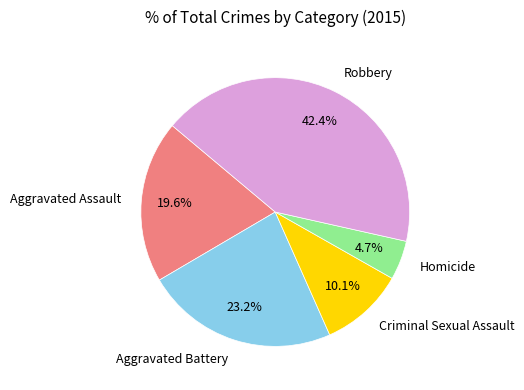

The Homicide slice represents 5% of the pie. True or false?

True